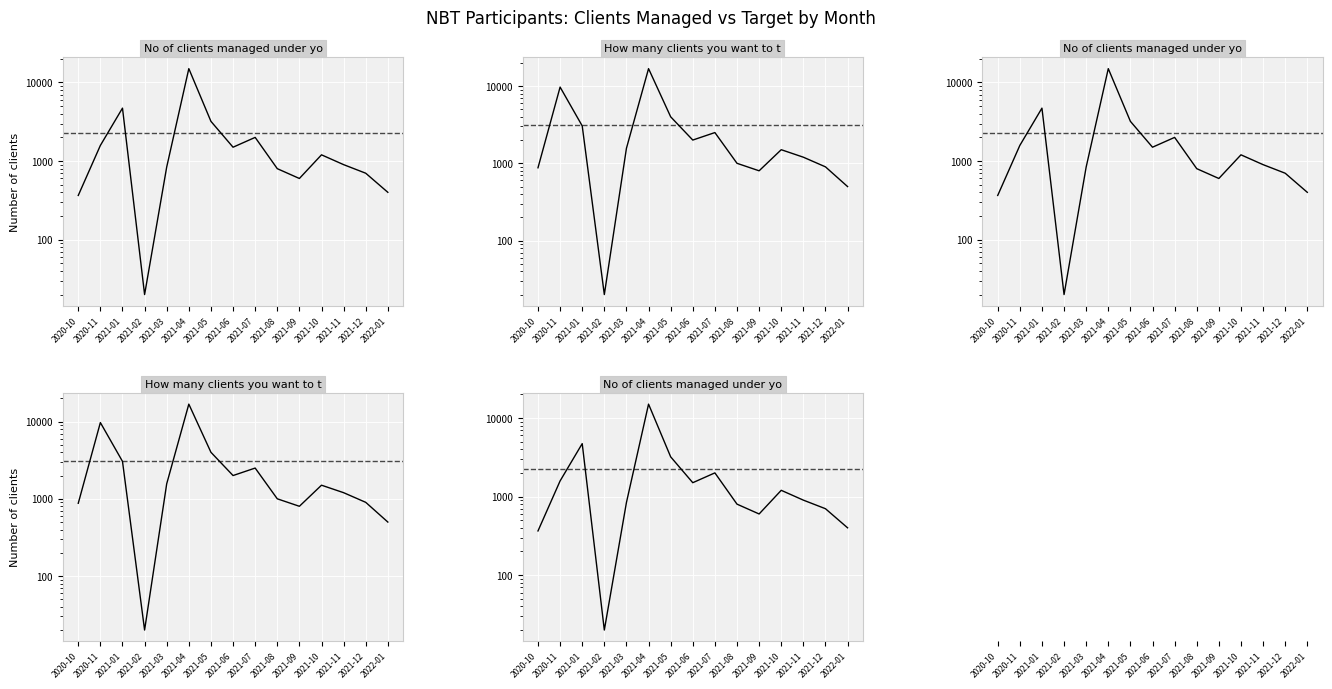

True or false: How many clients you want to target and No of clients managed under you. cross at least once.

True